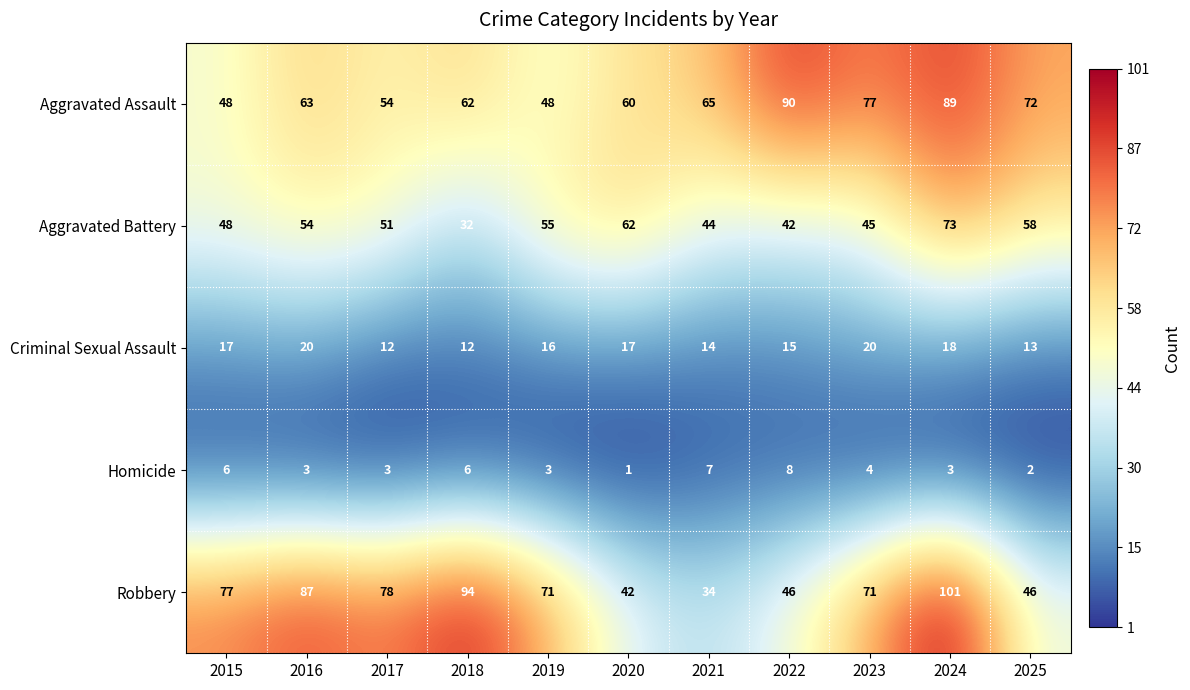

Rank the series by their maximum value, from lowest to highest.

Homicide, Criminal Sexual Assault, Aggravated Battery, Aggravated Assault, Robbery